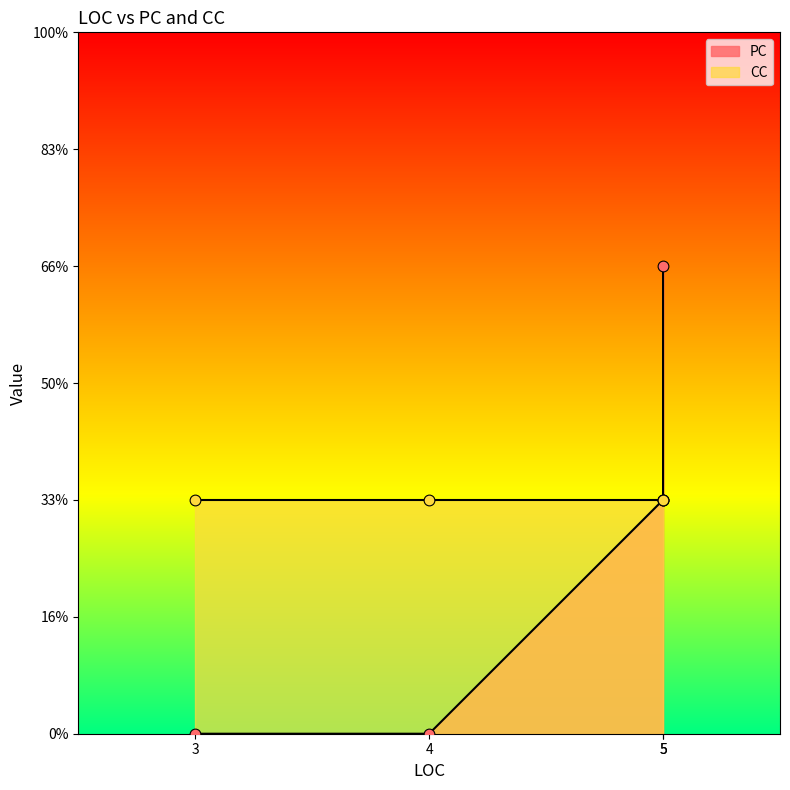

Is the value of PC at 3 greater than the value of CC at 5?

No